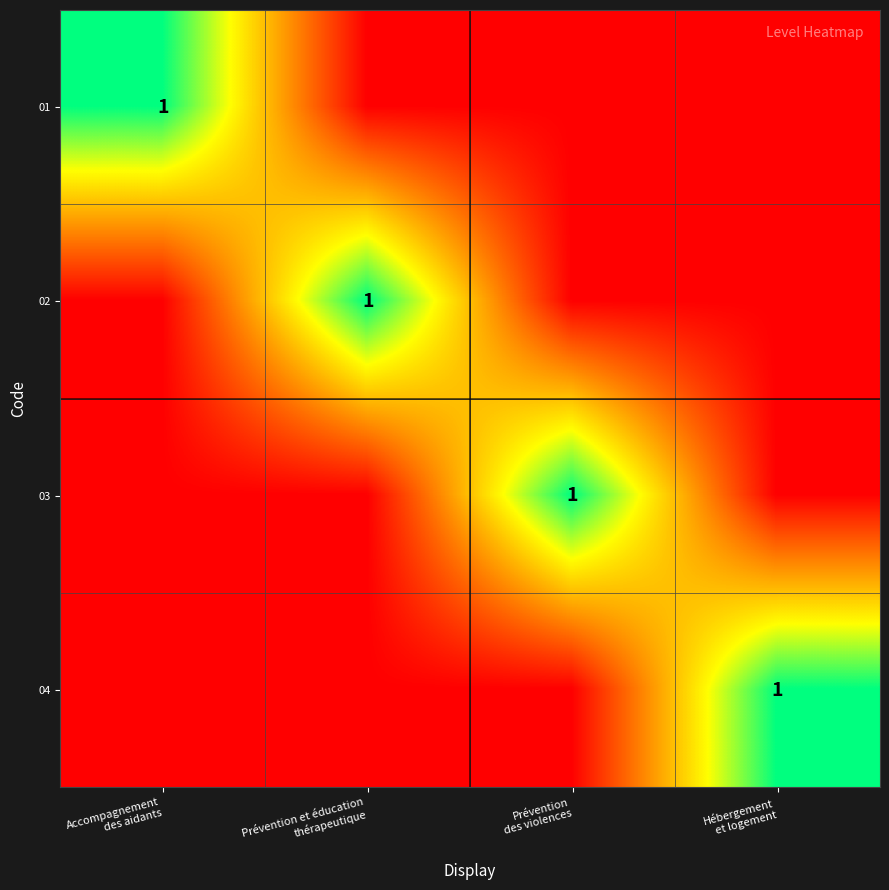

What is the sum of the 03 values at Hébergement et logement and Prévention des violences?

1